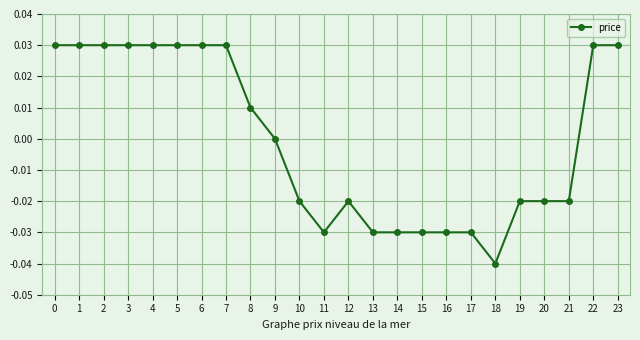

Which has a higher value, 13 or 21?

21